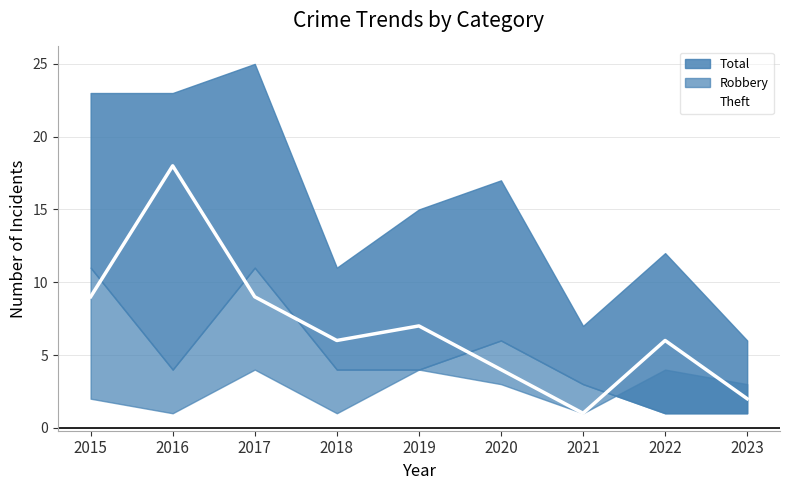

Reading left to right, what are all the values shown in this chart?

9	18	9	6	7	4	1	6	2